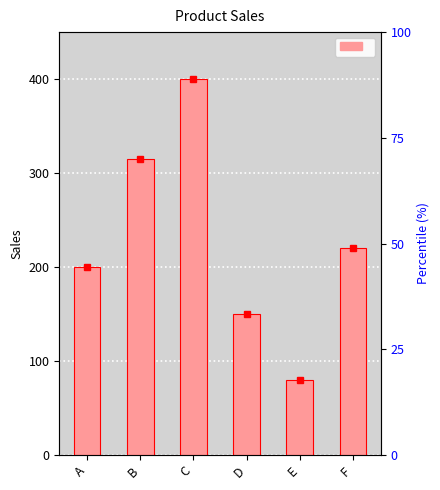

What is the average value?

228